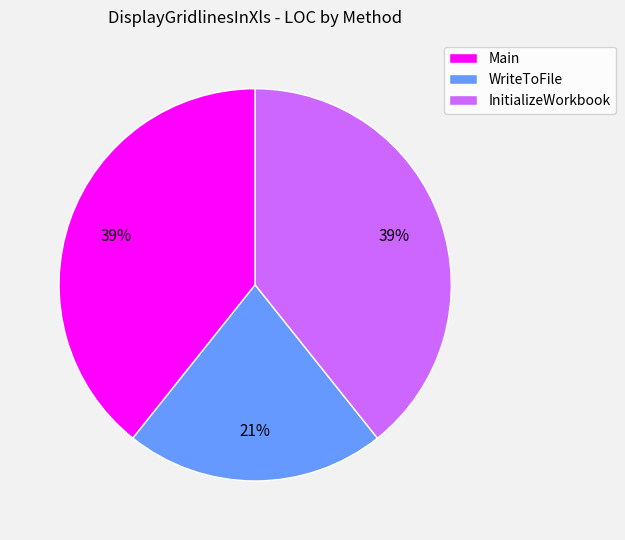

Which has a higher value, WriteToFile or InitializeWorkbook?

InitializeWorkbook